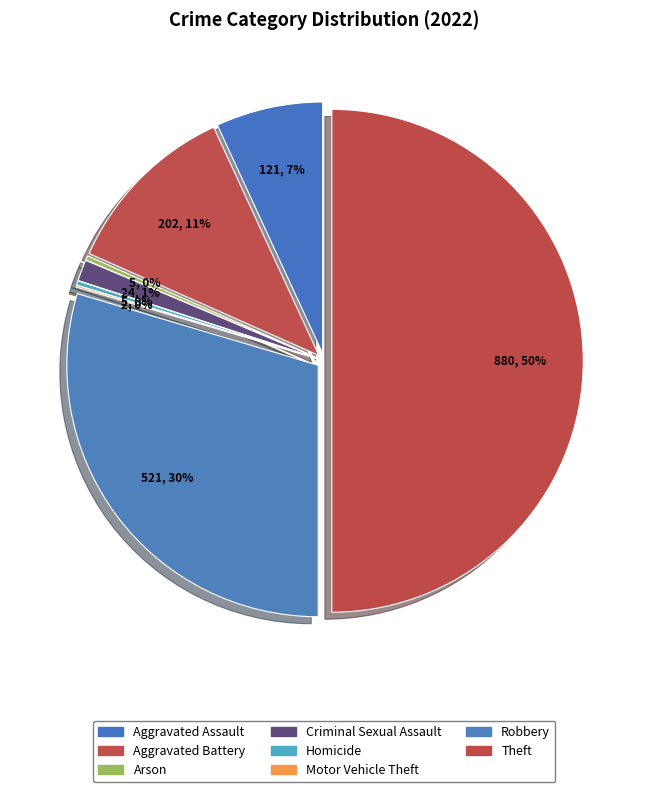

The Aggravated Battery slice represents 2% of the pie. True or false?

False